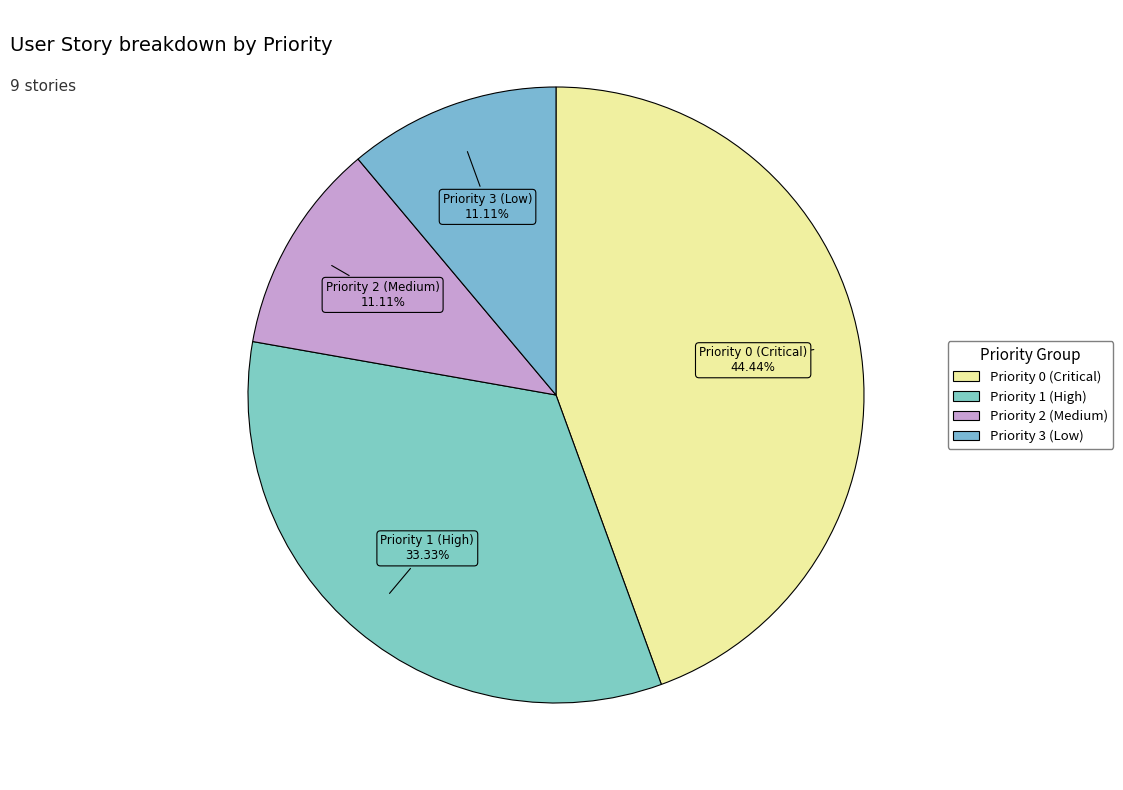

How many segments does this pie chart have?

4